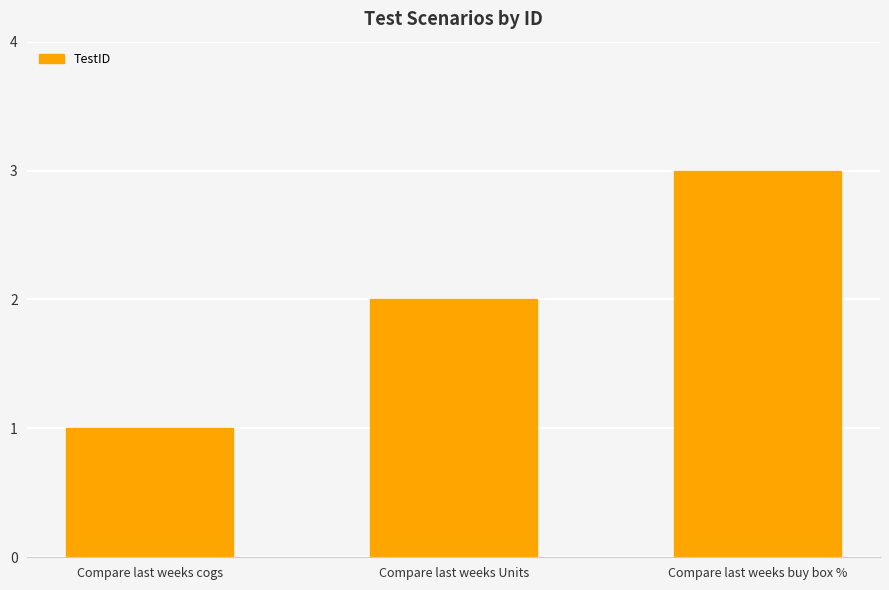

Read the value at Compare last weeks cogs.

1